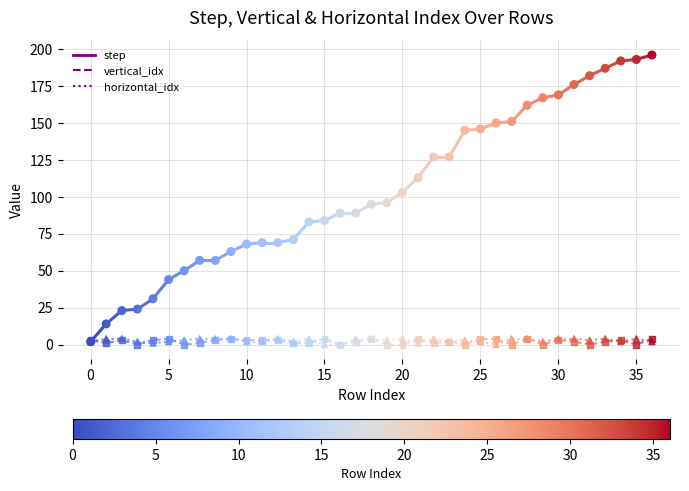

Which series contains the highest Y value?

step